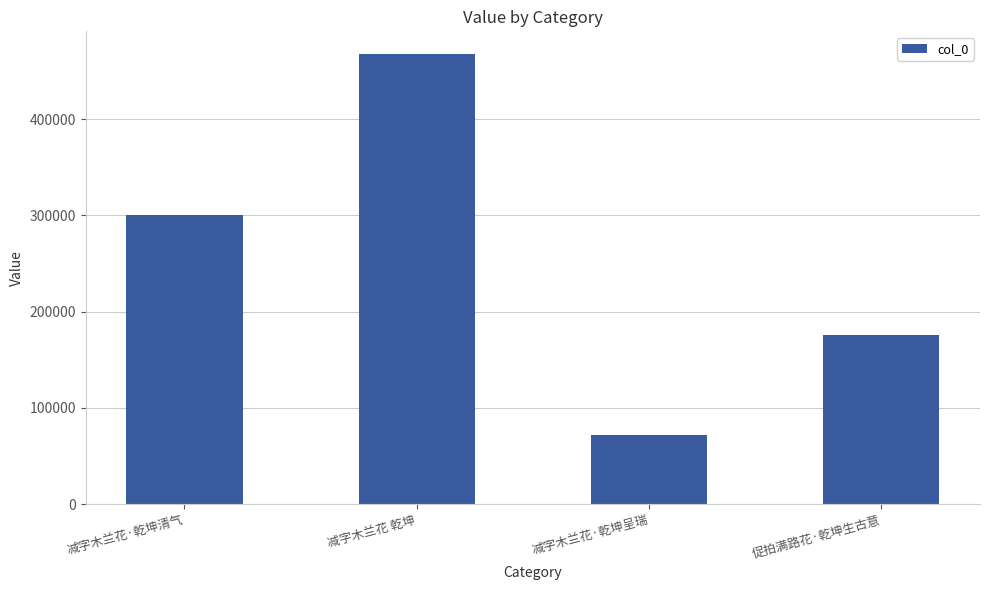

What is the label of the 2nd bar from the left?

减字木兰花 乾坤